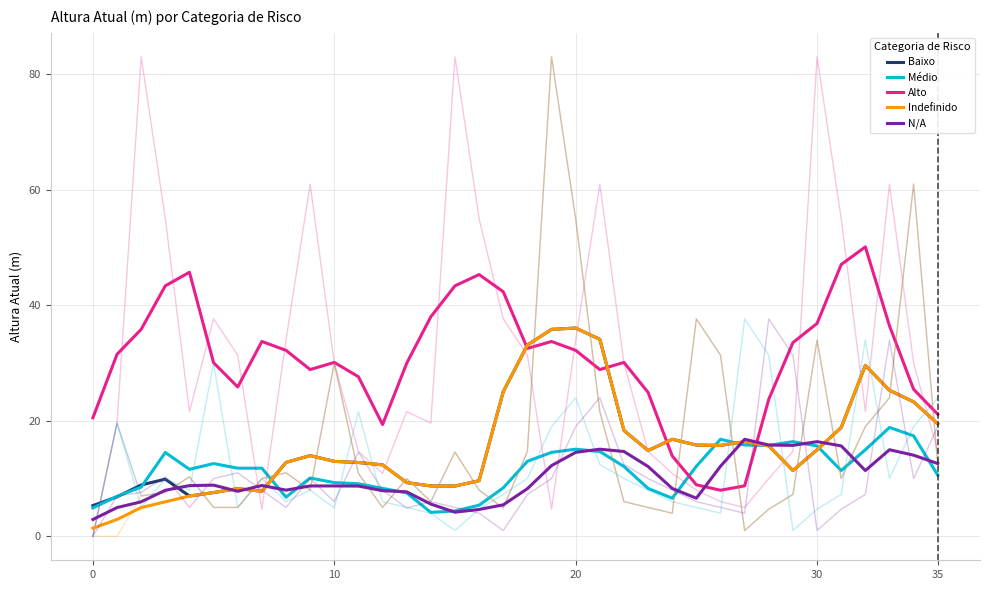

True or false: Alto and Médio cross at least once.

True